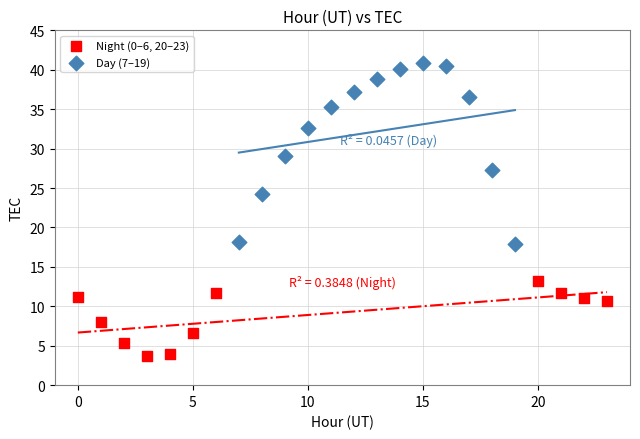

Which series contains the lowest Y value?

Night (0–6, 20–23)